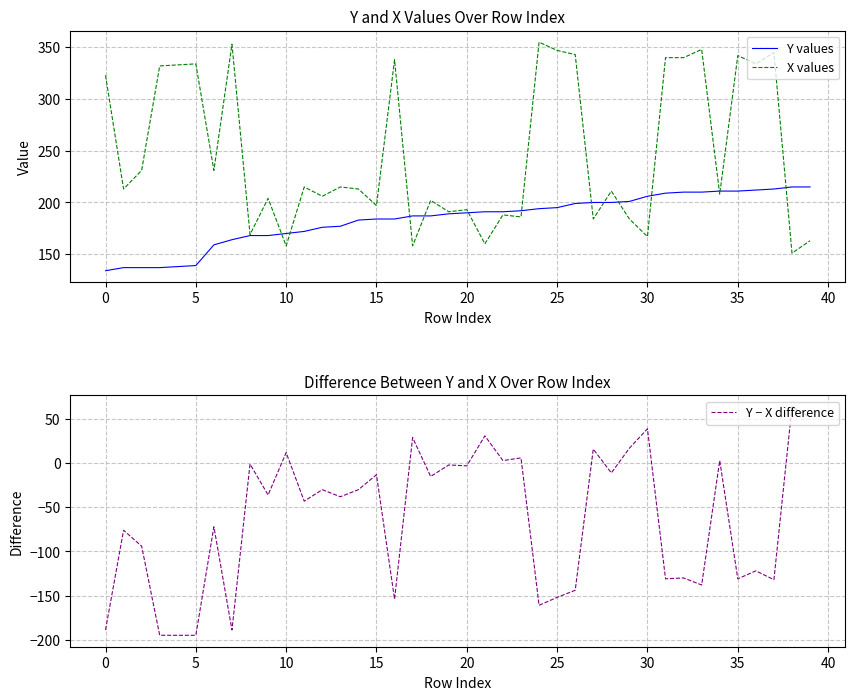

Rank the series by their maximum value, from lowest to highest.

Y − X difference, Y values, X values